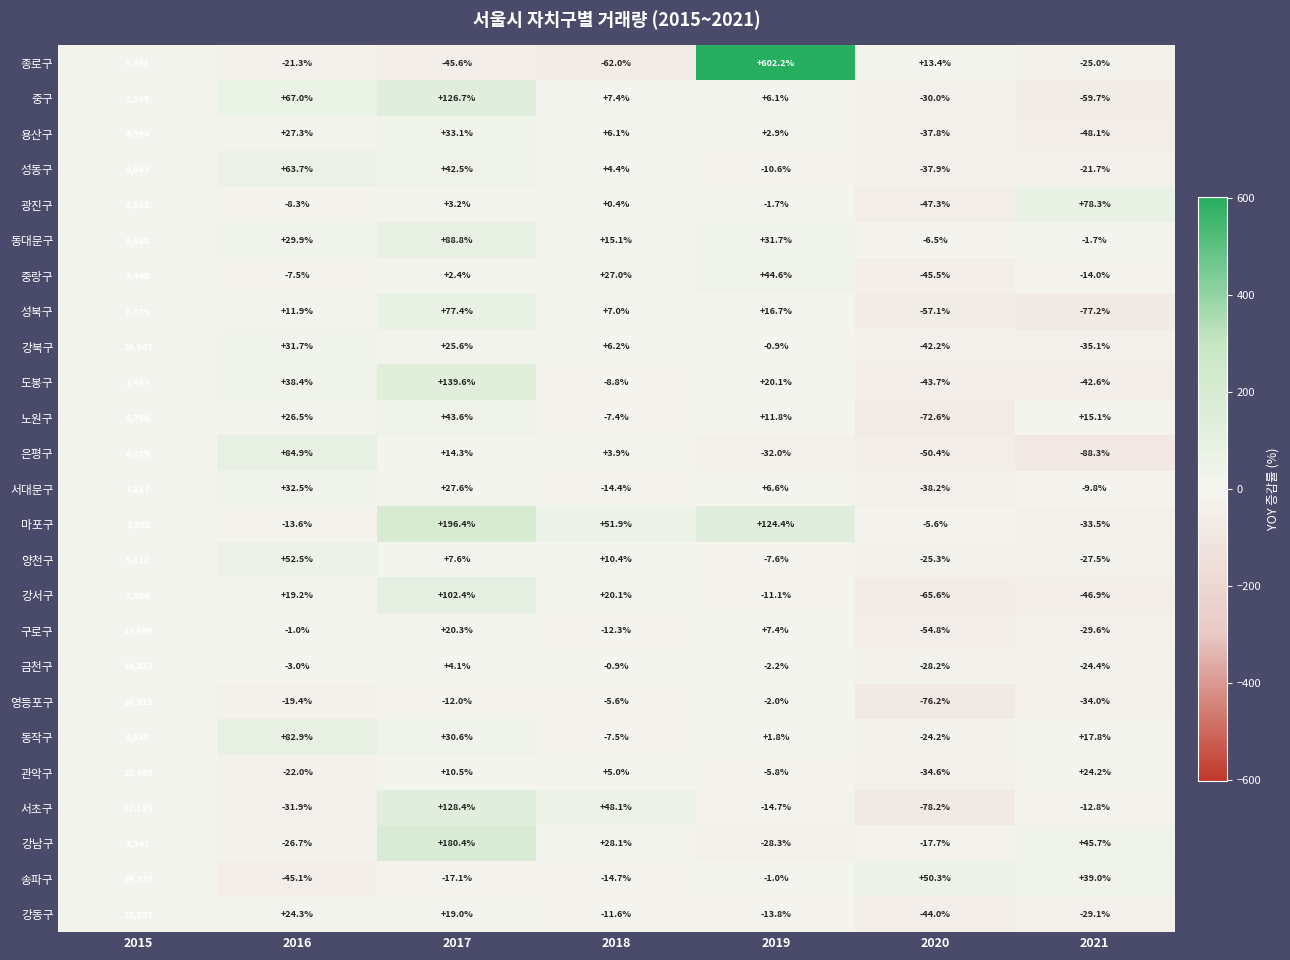

At which category is the sum across all series the highest?

2015